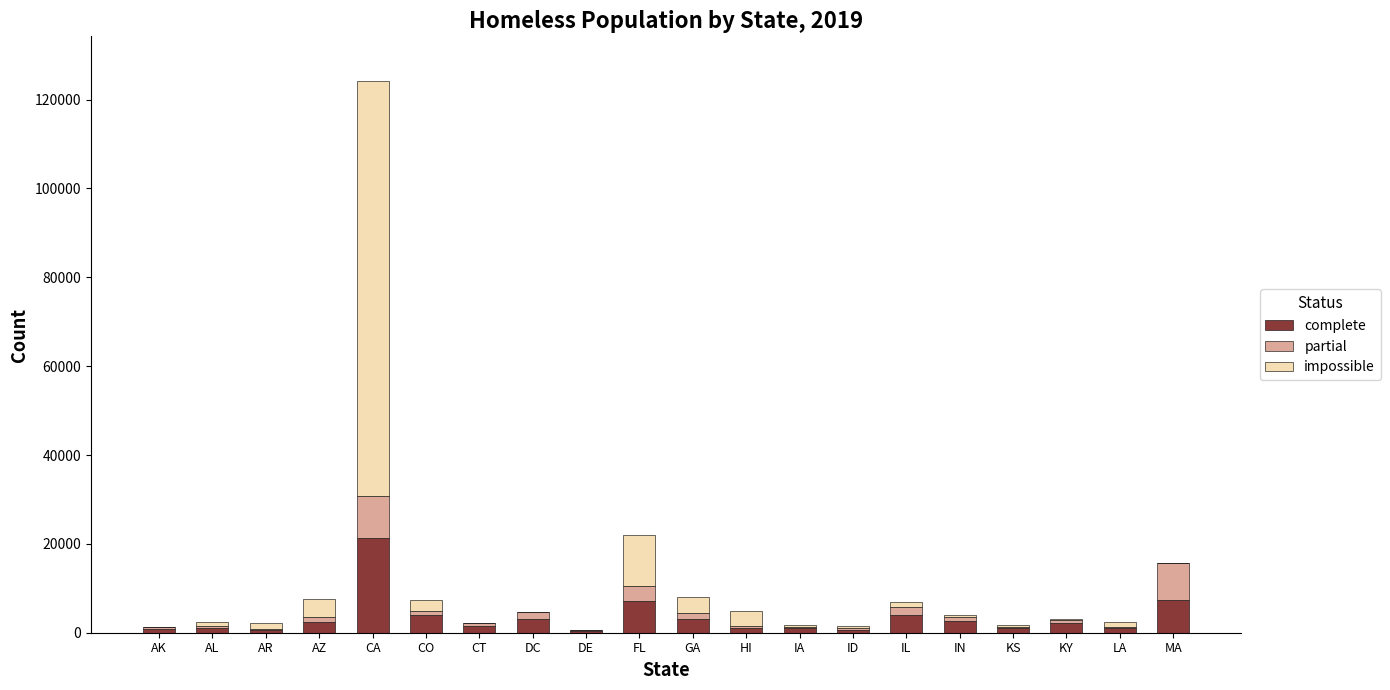

At which category is the sum across all series the highest?

CA